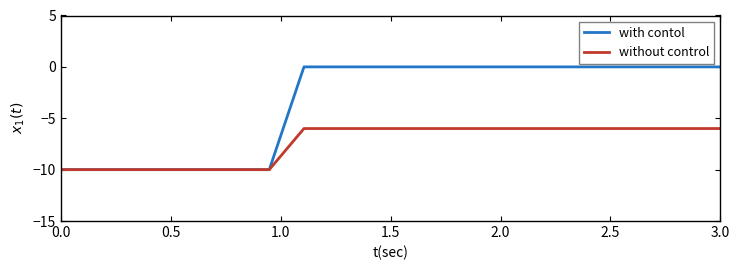

Rank the series by their maximum value, from highest to lowest.

with contol, without control